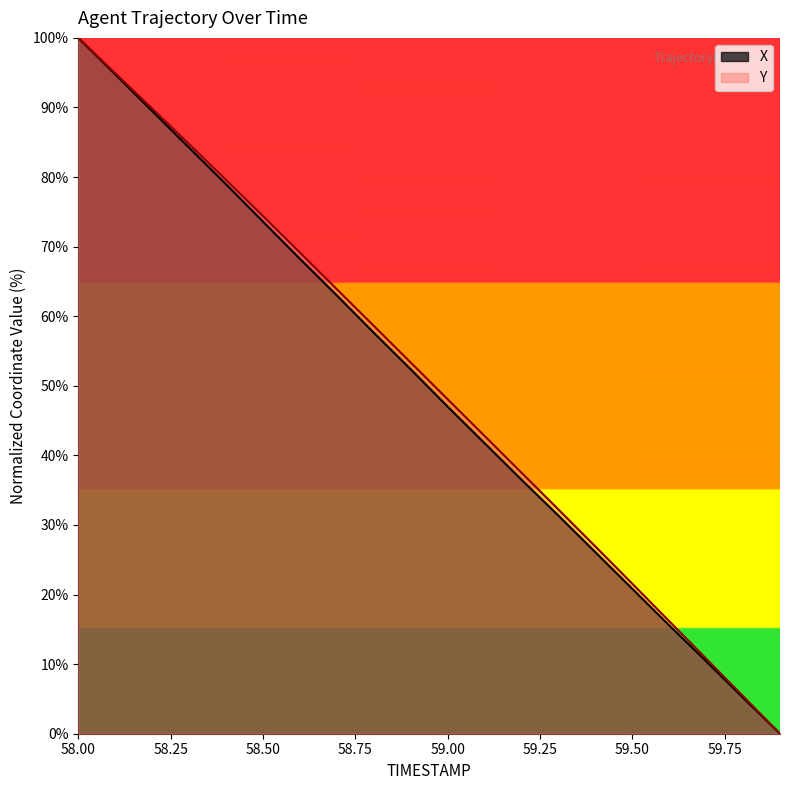

Reading right to left, what are all the values shown in this chart?

X: 59.9=0.0	59.8=5.2	59.7=10.4	59.6=15.6	59.5=20.8	59.4=26.1	59.3=31.3	59.2=36.5	59.1=41.8	59.0=47.0	58.9=52.4	58.8=57.6	58.7=63.0	58.6=68.3	58.5=73.6	58.4=79.0	58.3=84.2	58.2=89.5	58.1=94.7	58.0=100.0
Y: 59.9=0.0	59.8=5.4	59.7=10.8	59.6=16.2	59.5=21.6	59.4=26.9	59.3=32.2	59.2=37.5	59.1=42.8	59.0=48.1	58.9=53.4	58.8=58.6	58.7=63.9	58.6=69.2	58.5=74.4	58.4=79.6	58.3=84.7	58.2=89.8	58.1=94.9	58.0=100.0